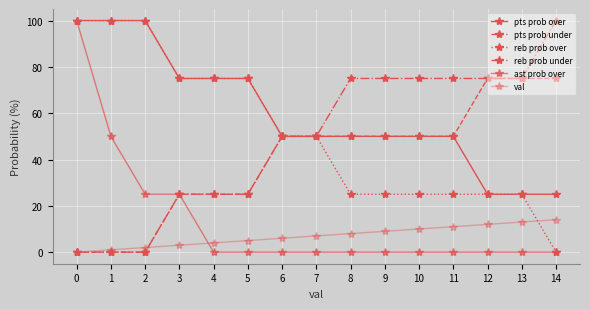

What is the sum of all pts prob under values?

600